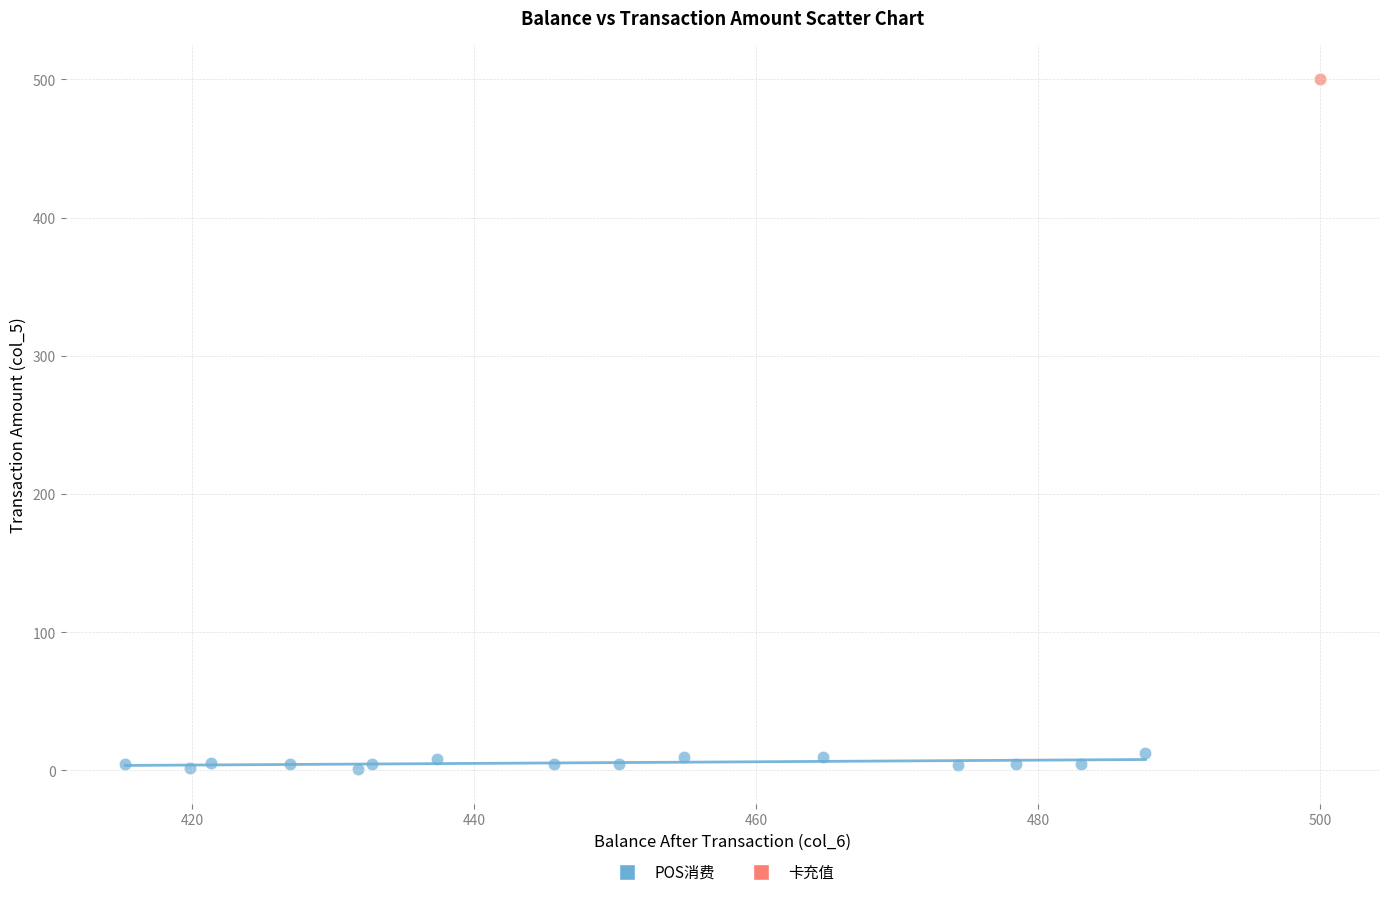

What are all the series names shown in the legend?

POS消费, 卡充值